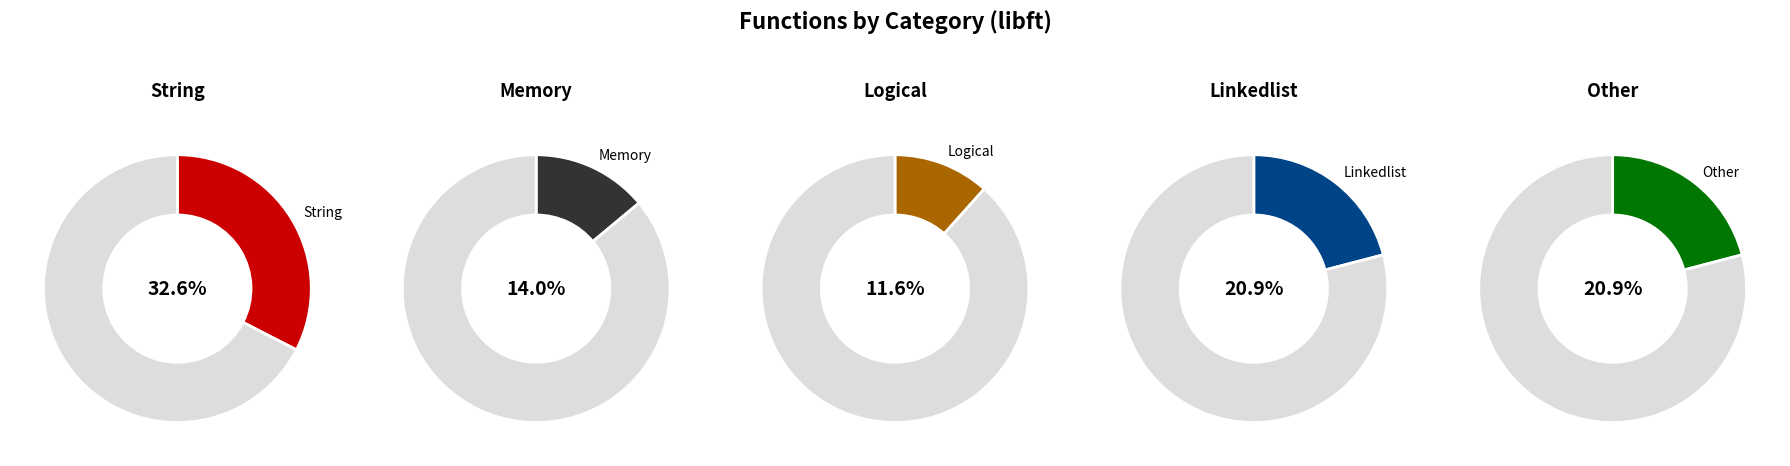

What is the largest slice in the pie chart?

String